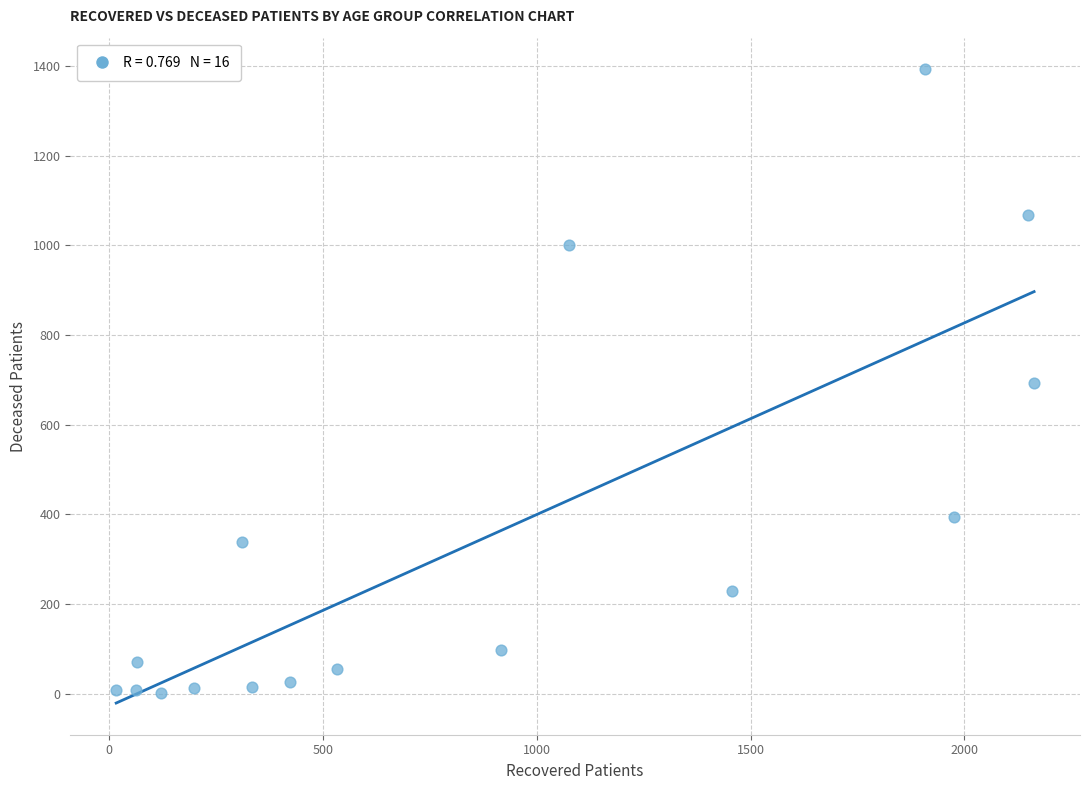

What is the range of X values (max minus min)?

2147